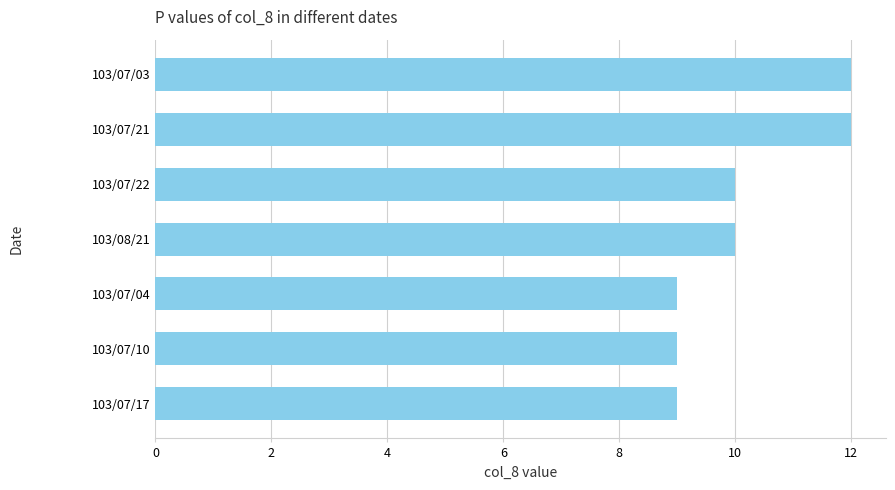

Does the chart contain stacked bars?

No